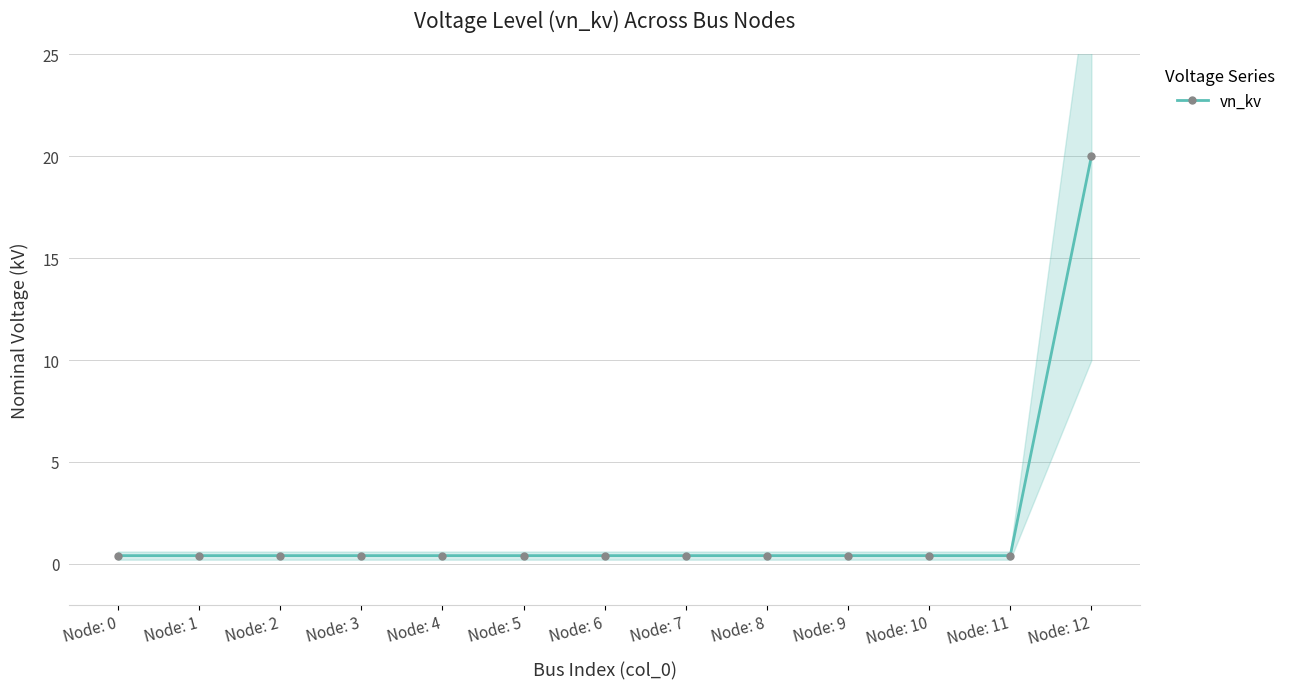

Reading right to left, list all the values displayed in this chart.

Node: 12=20.0	Node: 11=0.4	Node: 10=0.4	Node: 9=0.4	Node: 8=0.4	Node: 7=0.4	Node: 6=0.4	Node: 5=0.4	Node: 4=0.4	Node: 3=0.4	Node: 2=0.4	Node: 1=0.4	Node: 0=0.4